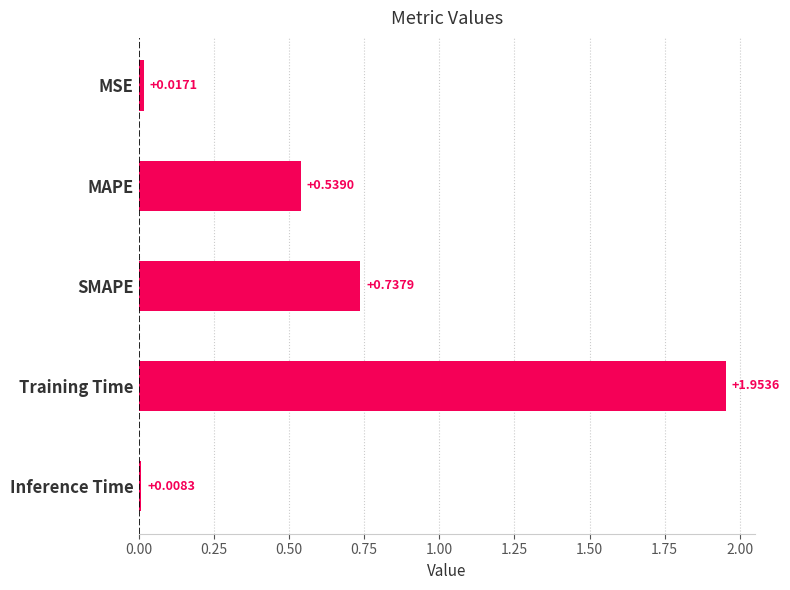

At which label is the value closest to 0?

Inference Time